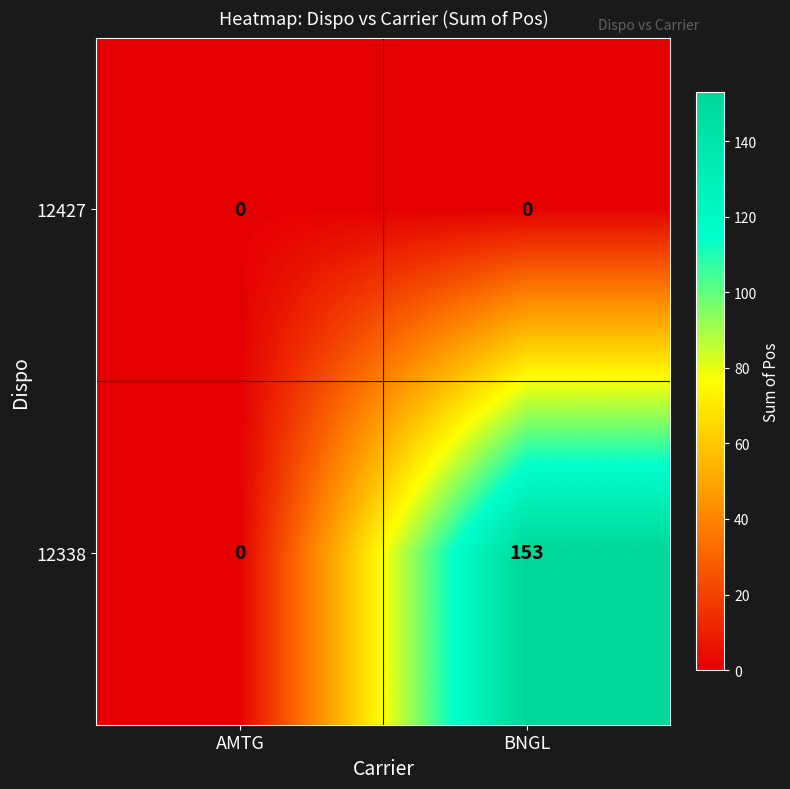

Rank the series by their maximum value, from highest to lowest.

12338, 12427